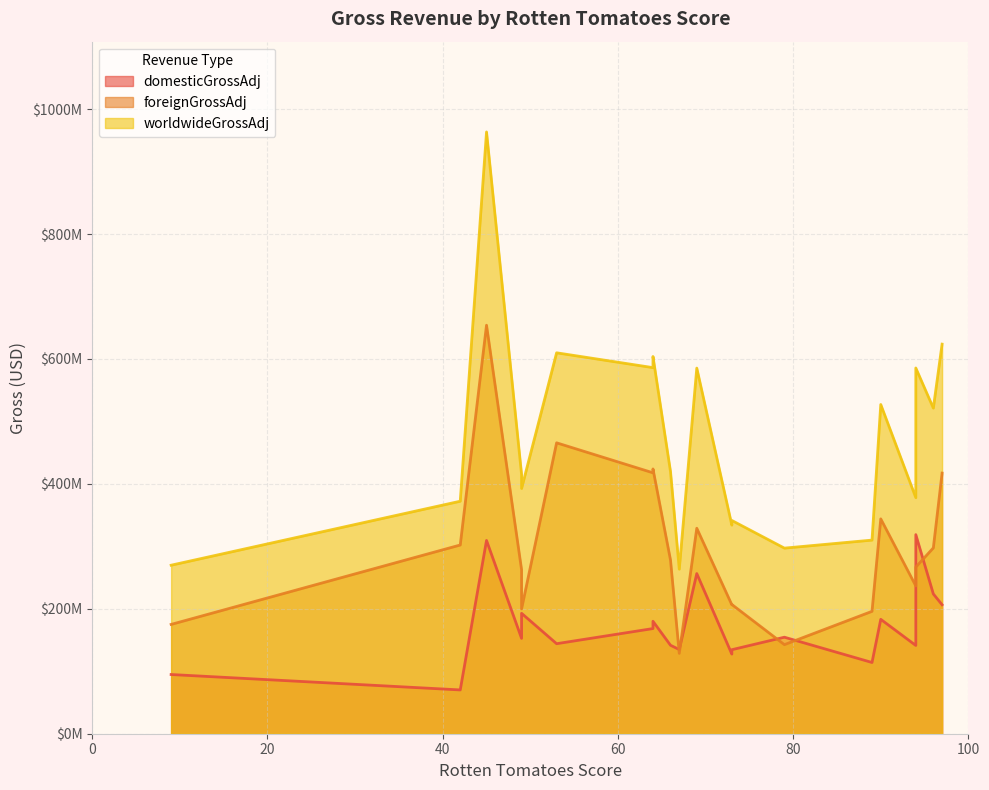

What is the difference between the maximum and minimum values in the foreignGrossAdj series?

525380000